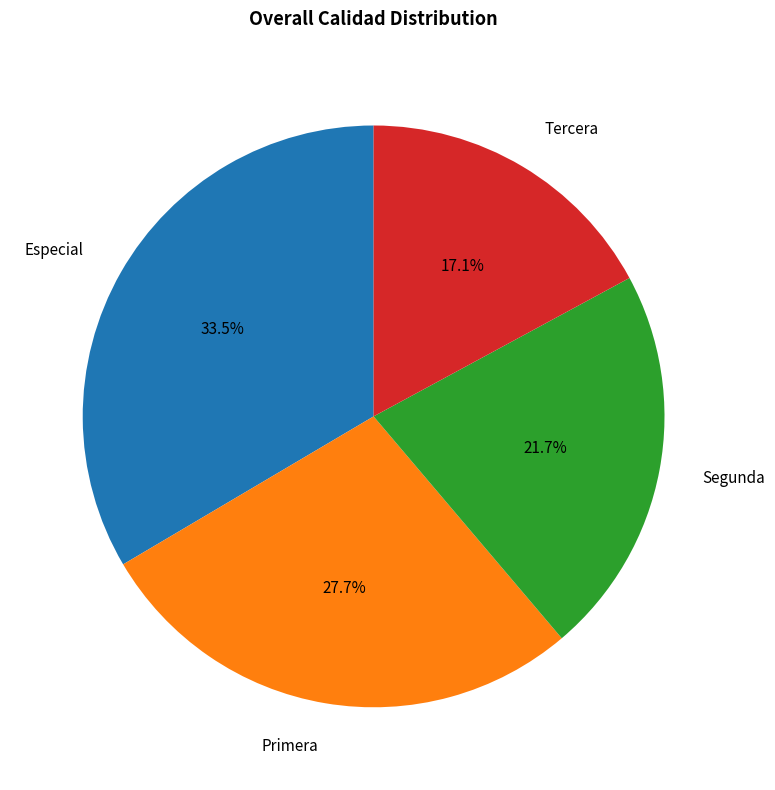

To the nearest percent, what portion does Primera represent?

28%